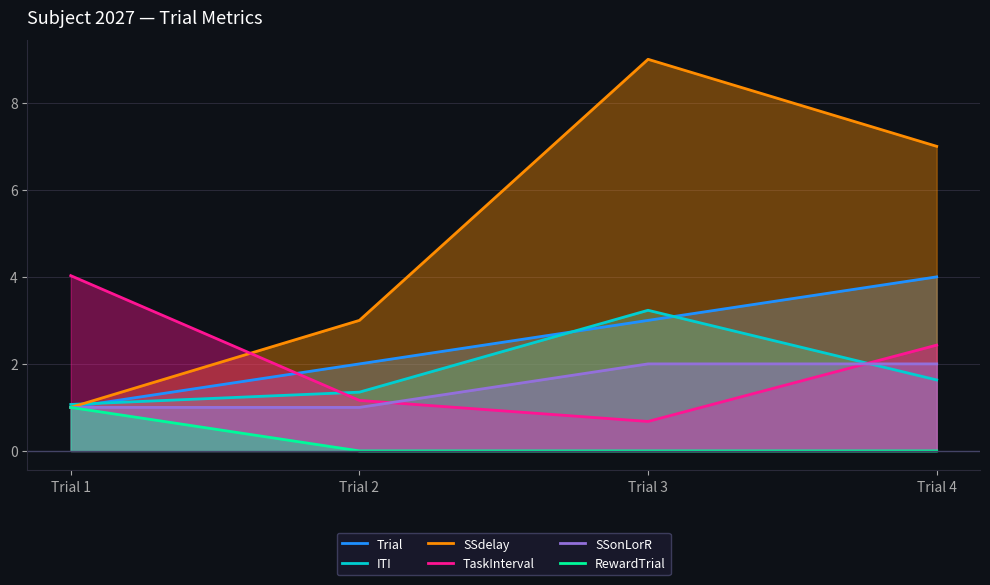

What is the total value across all series at Trial 4?

17.1